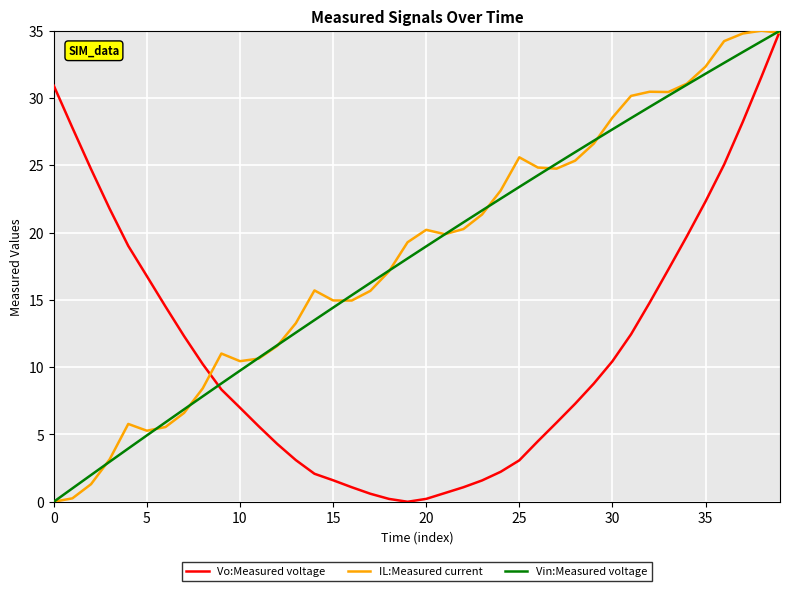

What is the greatest value displayed?

35.0